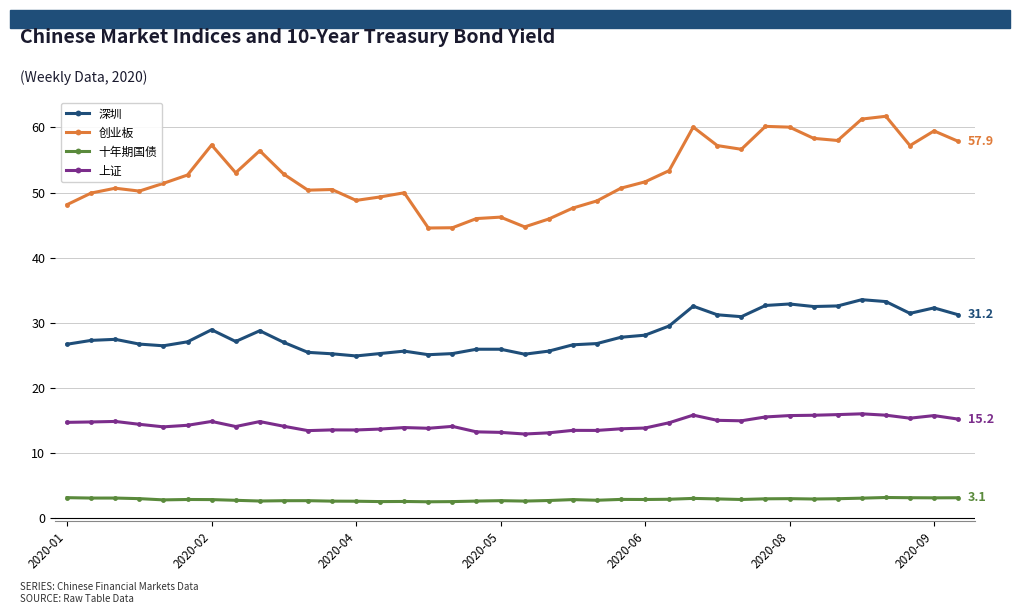

What is the maximum value shown in the chart?

61.7